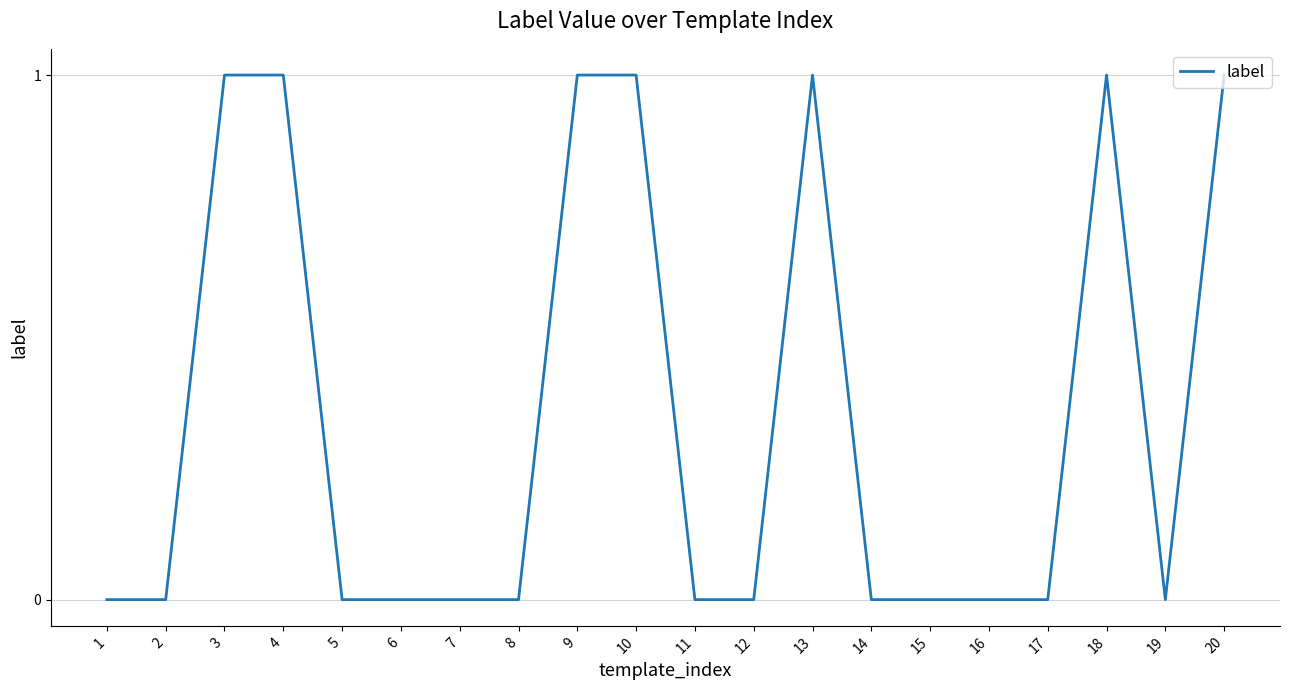

Count the values in the range 0 to 1.

20